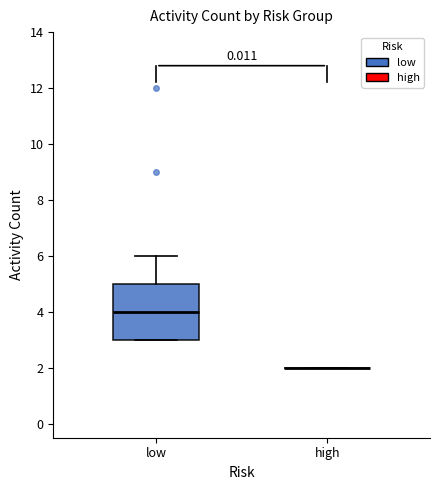

Where is the lower edge of the box for low on the y-axis? The values are not printed on the chart, so give them approximately, as read against the axis.

3